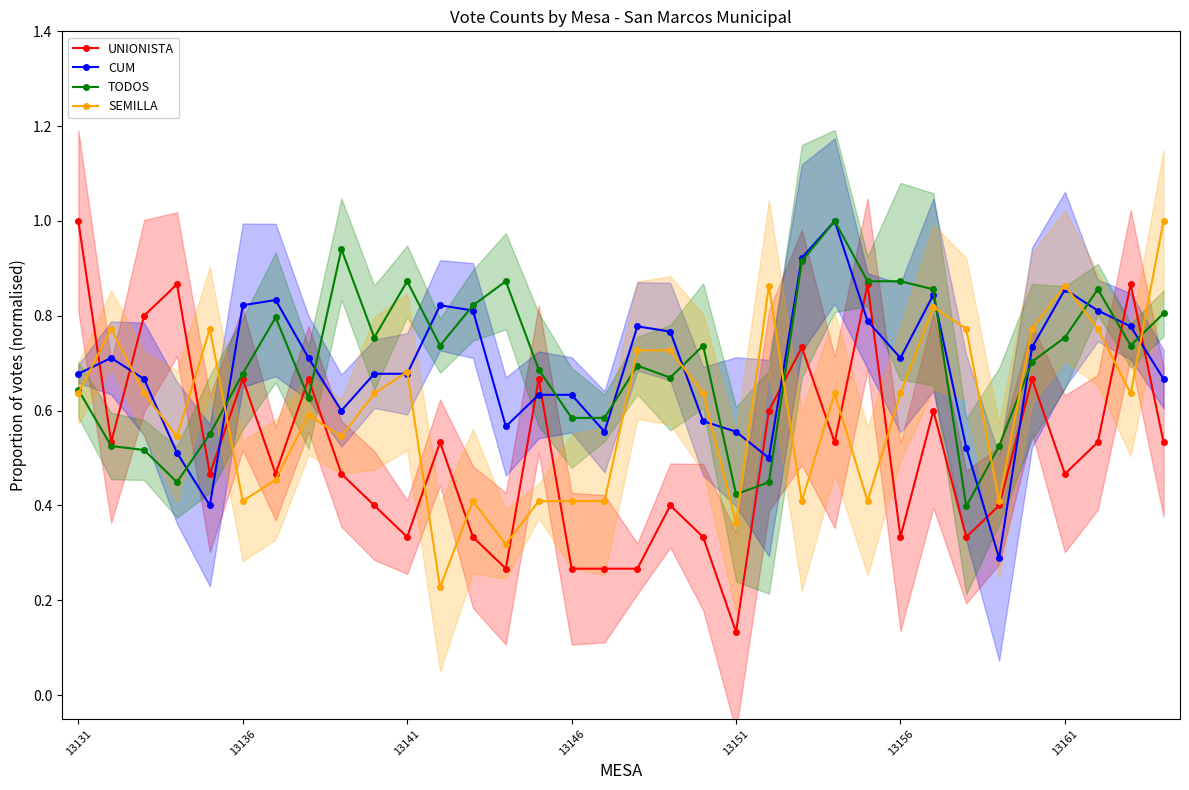

After their last crossing, which series has the higher values: CUM or UNIONISTA?

CUM